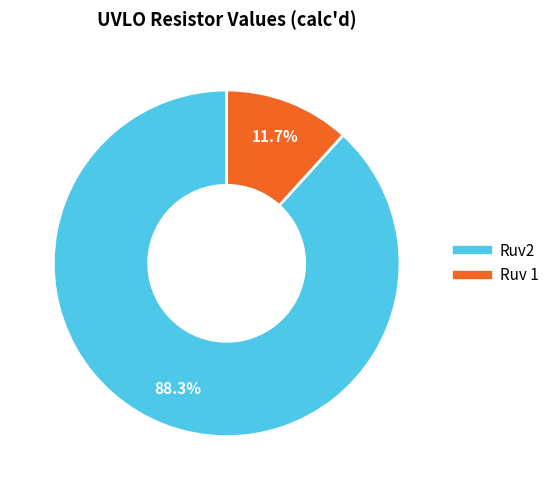

To the nearest percent, what is the combined percentage of Ruv 1 and Ruv2?

100%